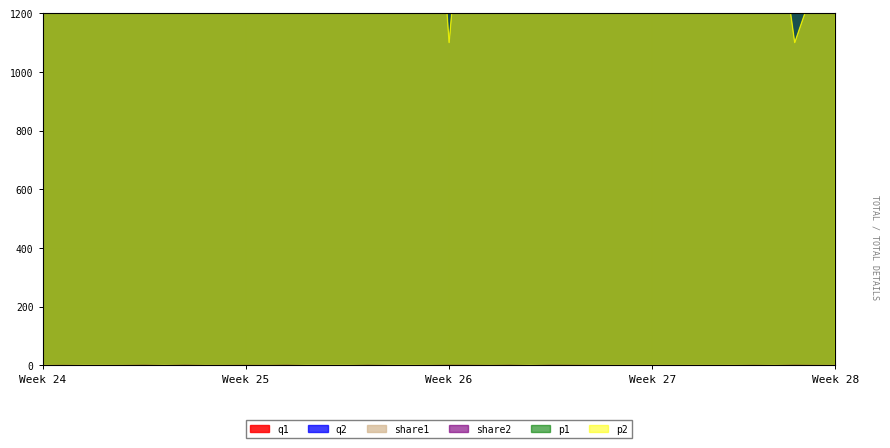

What is the difference between the maximum and minimum values in the q2 series?

704000.0